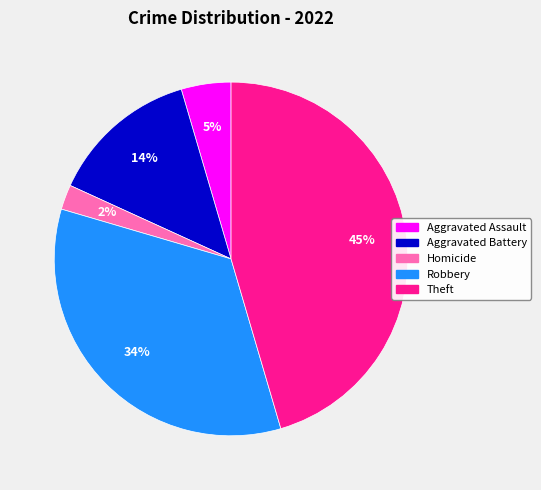

To the nearest percent, what is the average slice percentage?

20%